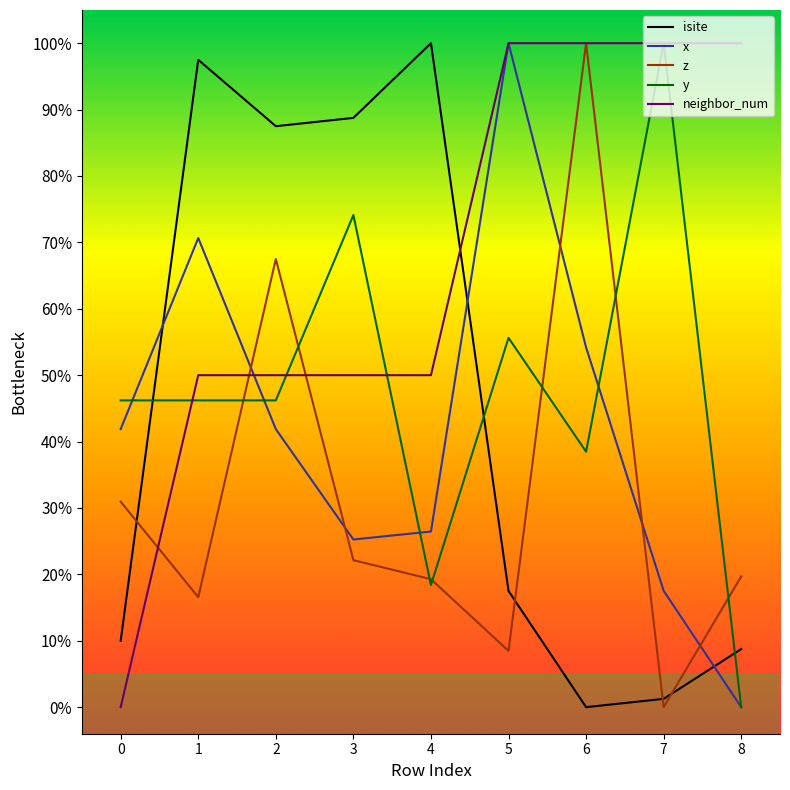

What is the greatest value displayed?

100.0